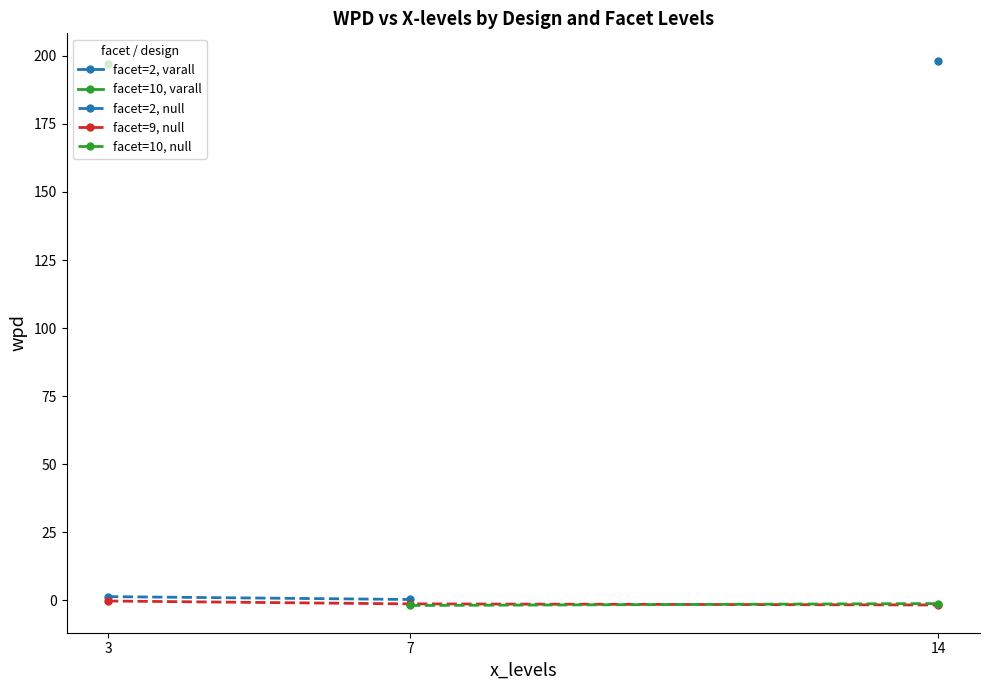

How many values in wpd are below zero?

5